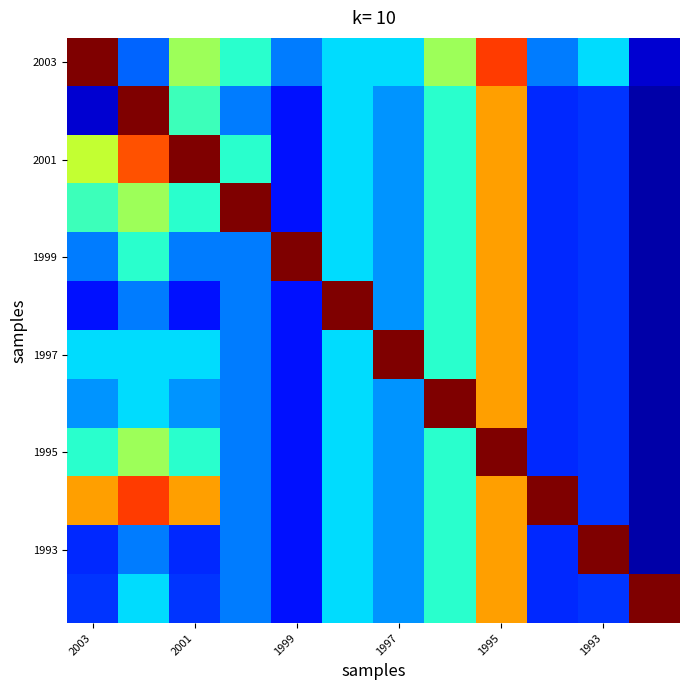

At which category is the sum across all series the highest?

1995